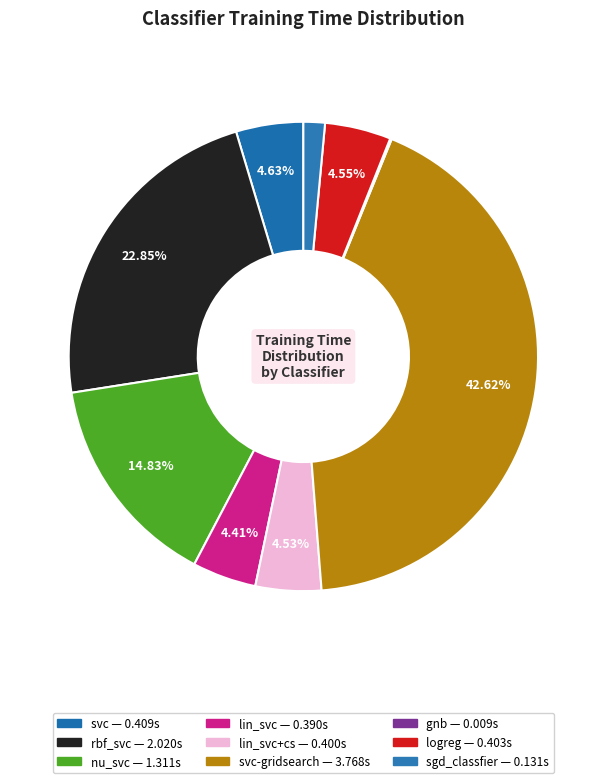

How many segments does this pie chart have?

9